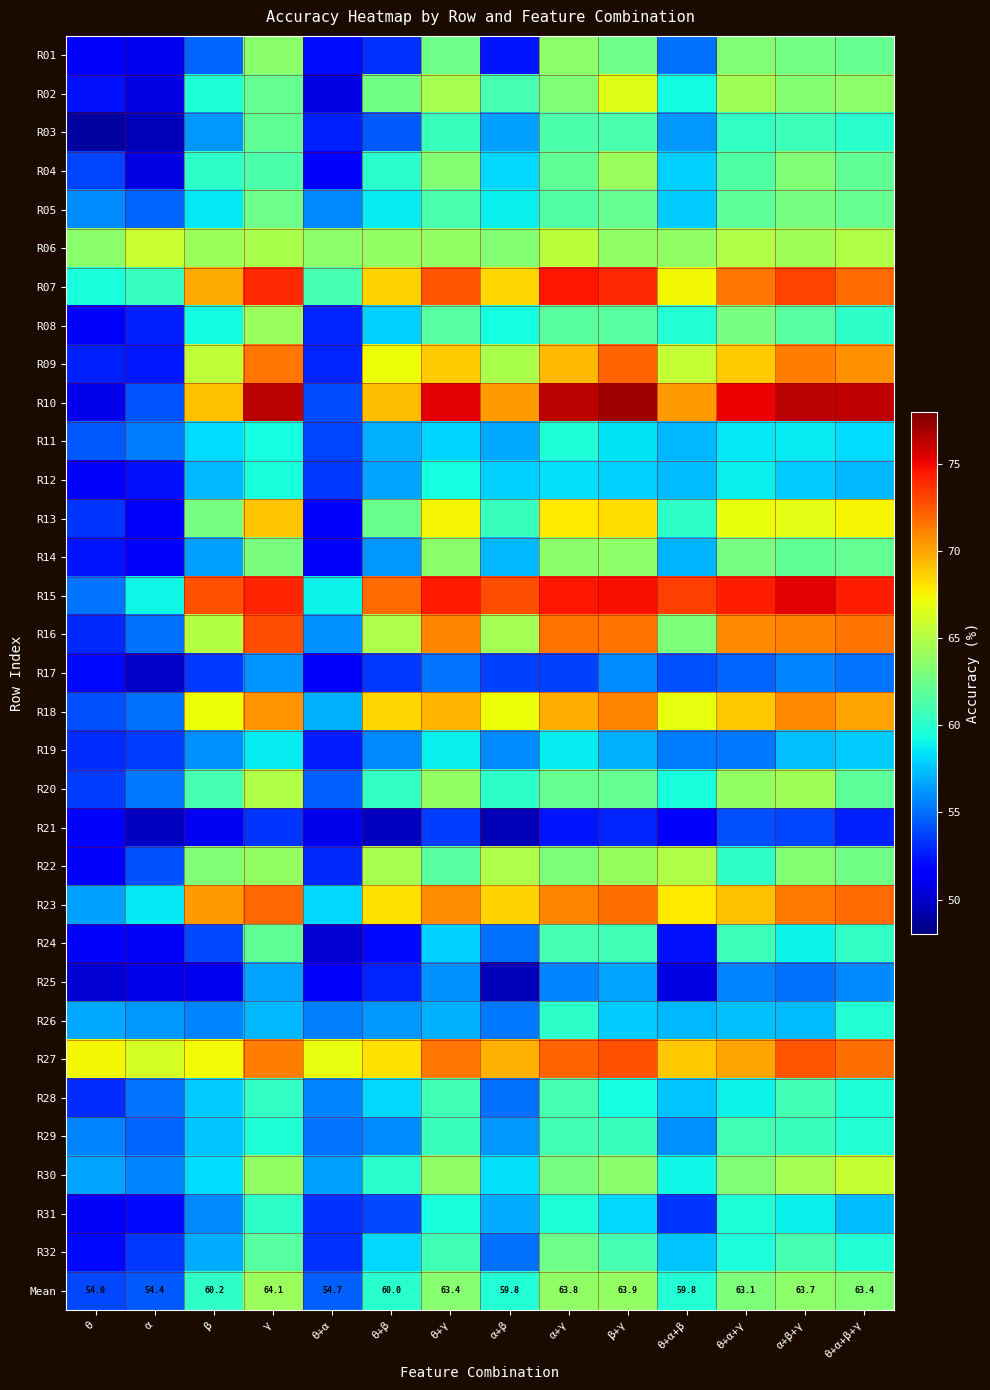

At how many categories does at least one series exceed 76?

5